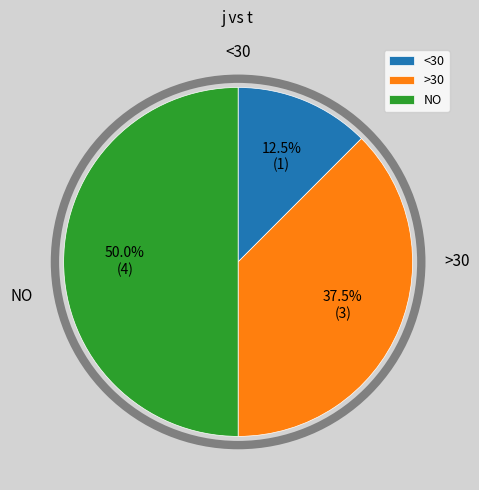

How many slices are in this pie chart?

3